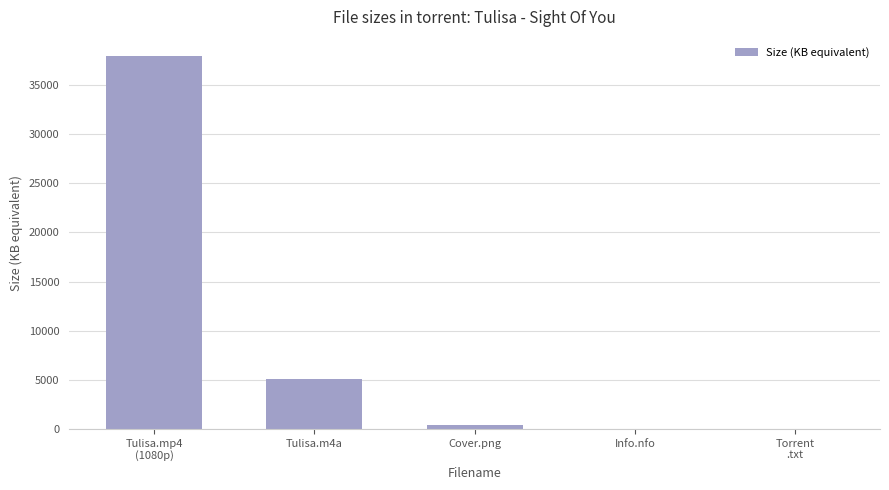

Is it true that the value at Tulisa.m4a is 2061.5?

False